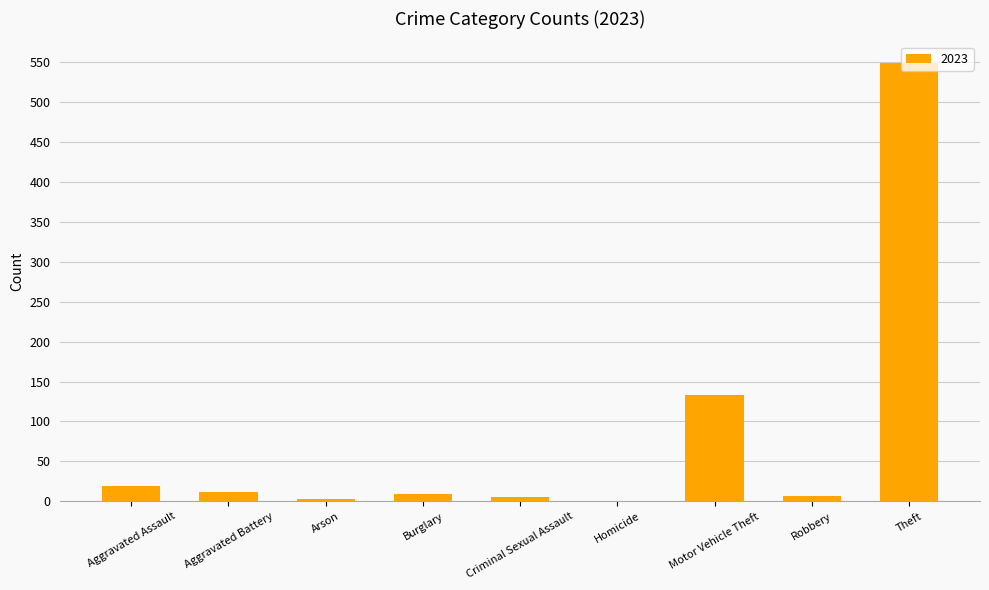

What is the sum of all values?

736